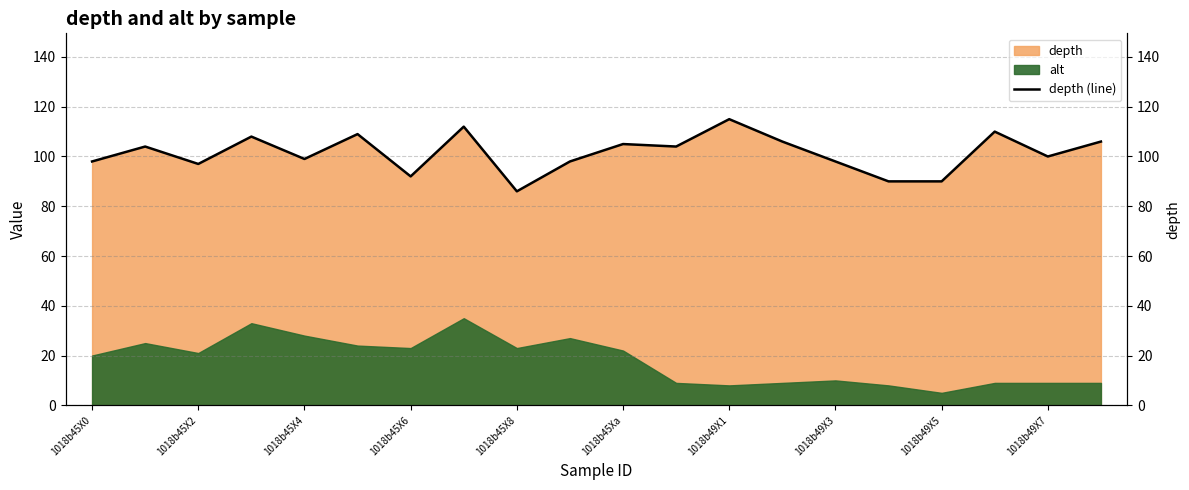

What is the greatest value displayed?

115